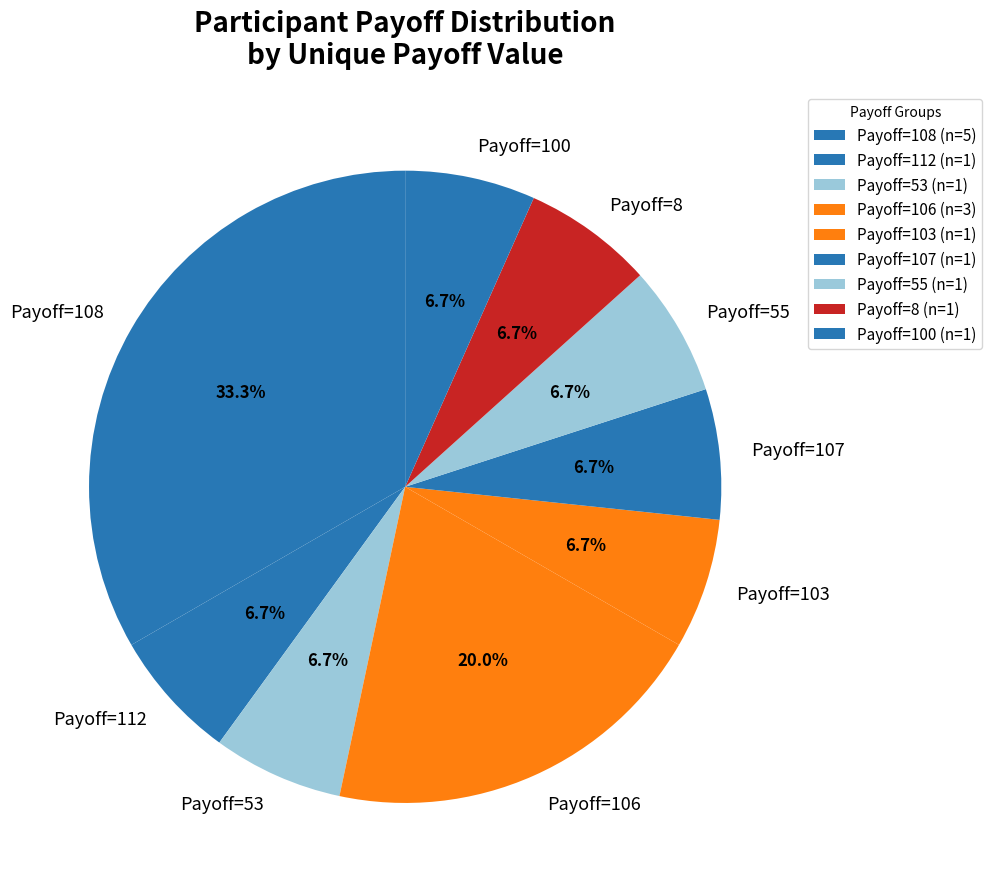

Approximately how many times larger is the value at Payoff=107 compared to Payoff=103?

1.0